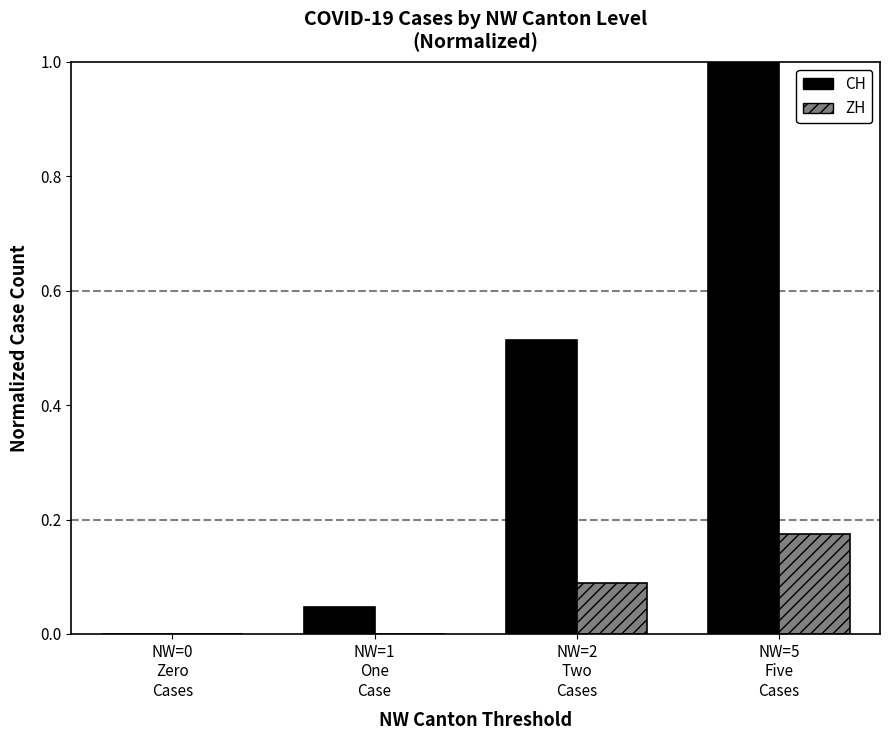

Which series has the largest total across all categories?

CH